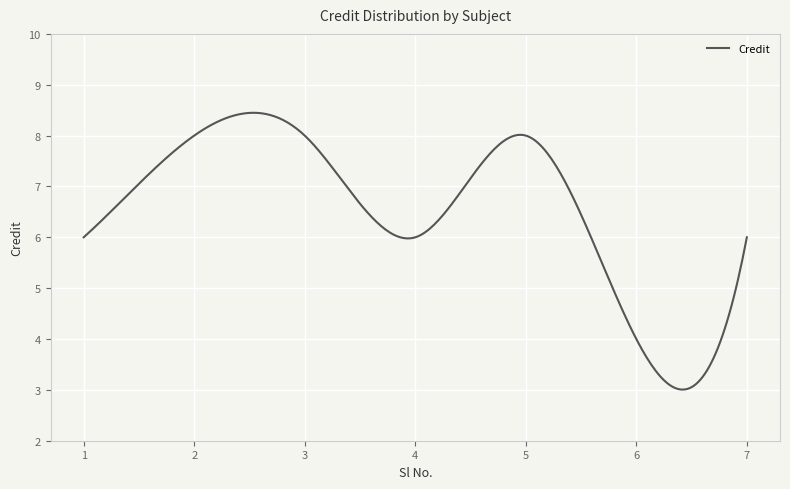

What is the smallest value displayed?

3.0